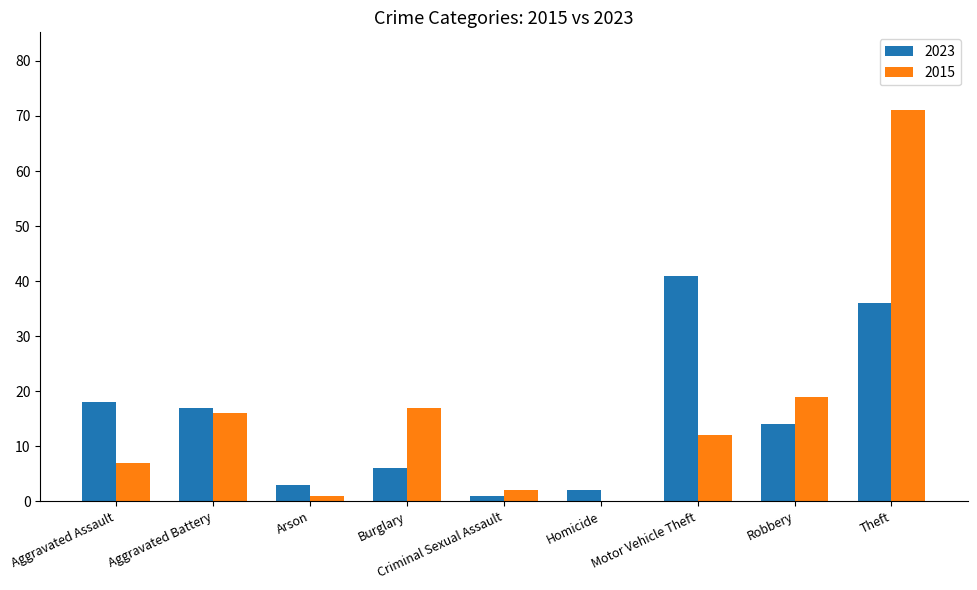

Reading left to right, what are all the values shown in this chart?

2023: Aggravated Assault=18	Aggravated Battery=17	Arson=3	Burglary=6	Criminal Sexual Assault=1	Homicide=2	Motor Vehicle Theft=41	Robbery=14	Theft=36
2015: Aggravated Assault=7	Aggravated Battery=16	Arson=1	Burglary=17	Criminal Sexual Assault=2	Homicide=0	Motor Vehicle Theft=12	Robbery=19	Theft=71